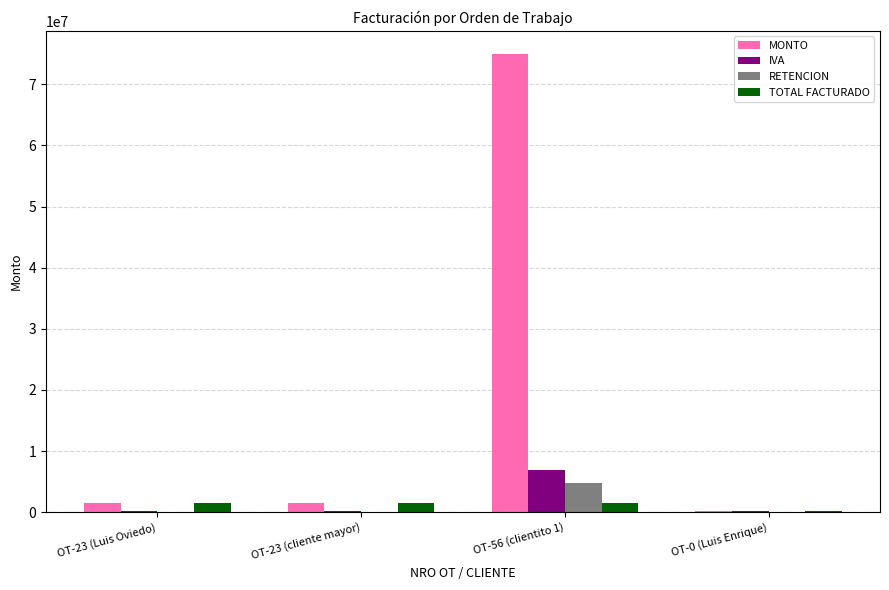

Are the bars horizontal?

No